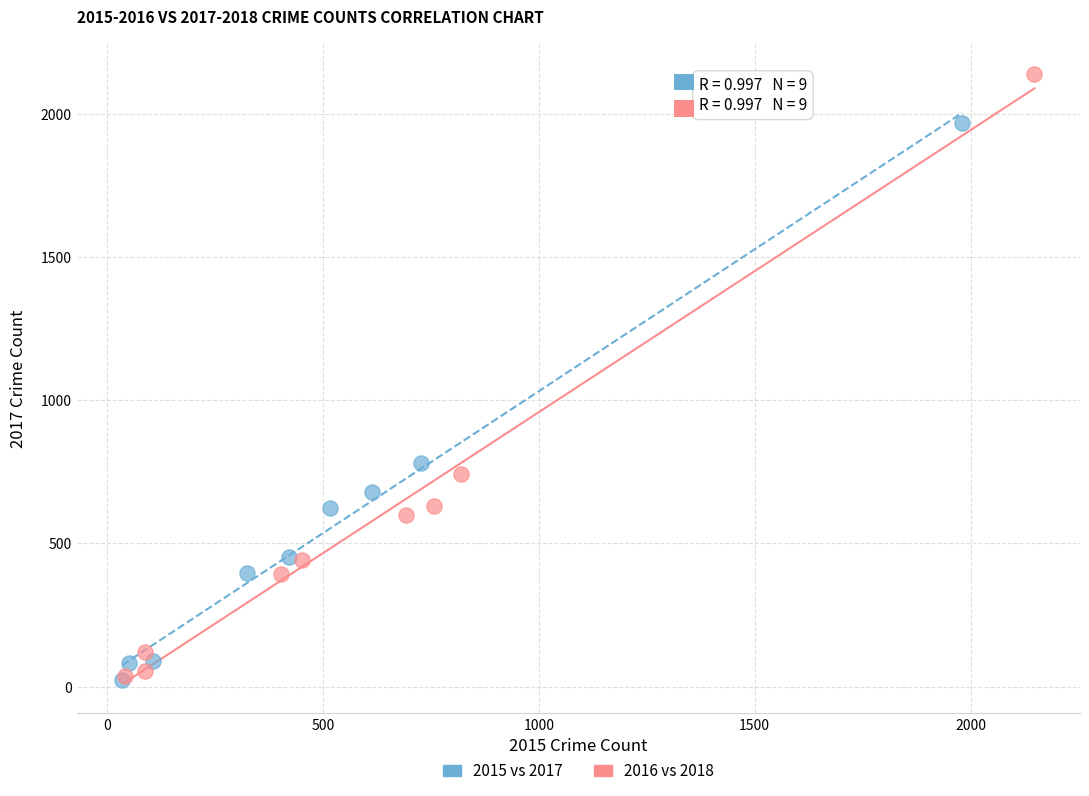

What are all the series names shown in the legend?

2015 vs 2017, 2016 vs 2018